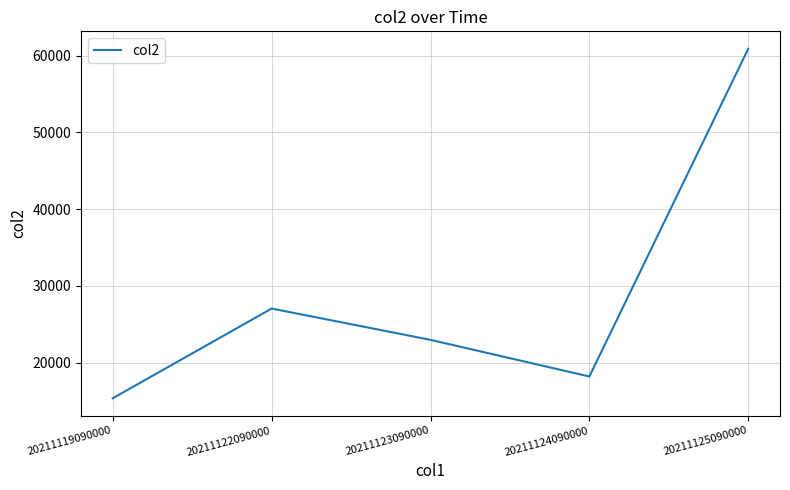

What is the difference between the second highest and minimum values?

11684